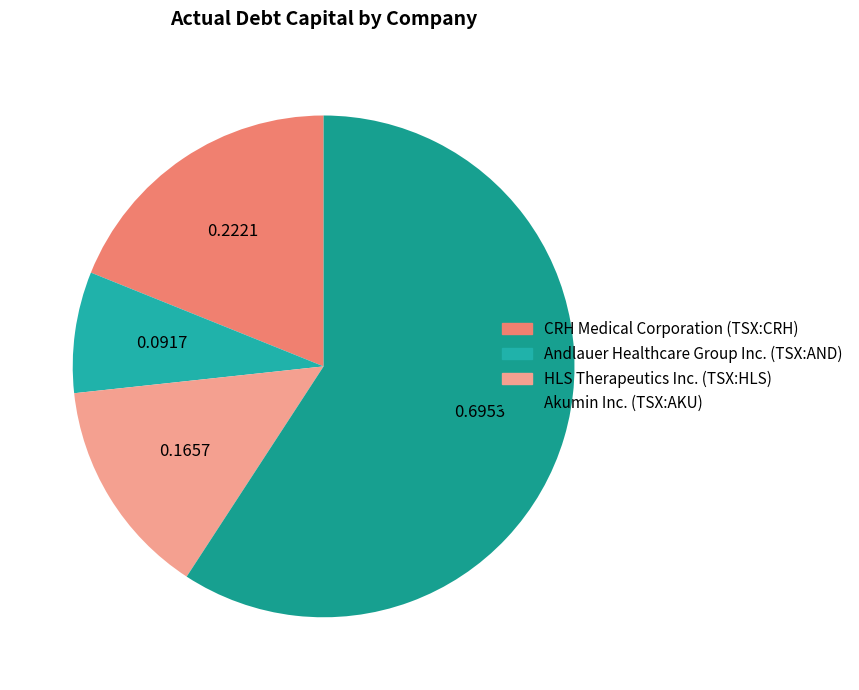

How many segments does this pie chart have?

4